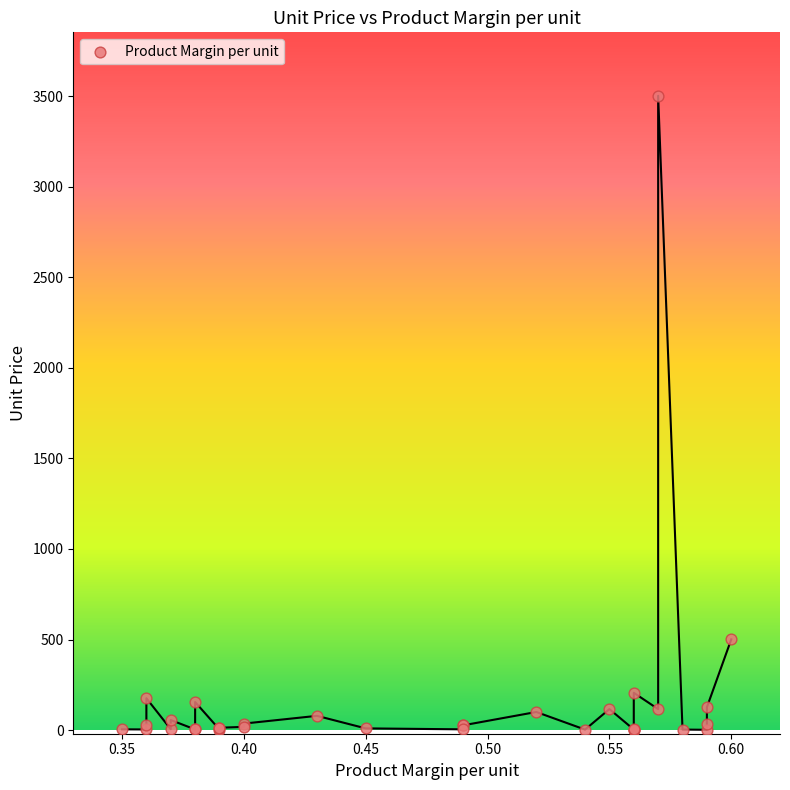

What Y value in the scatter plot is closest to 1751?

501.0